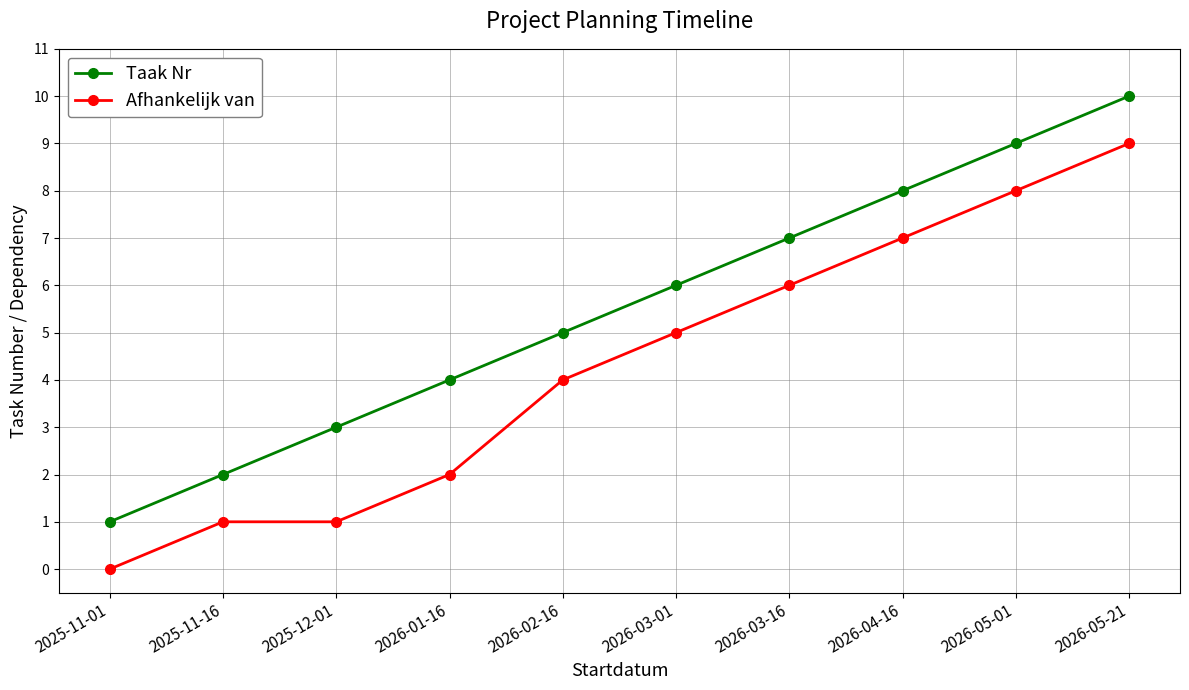

What are all the series names shown in the legend?

Taak Nr, Afhankelijk van